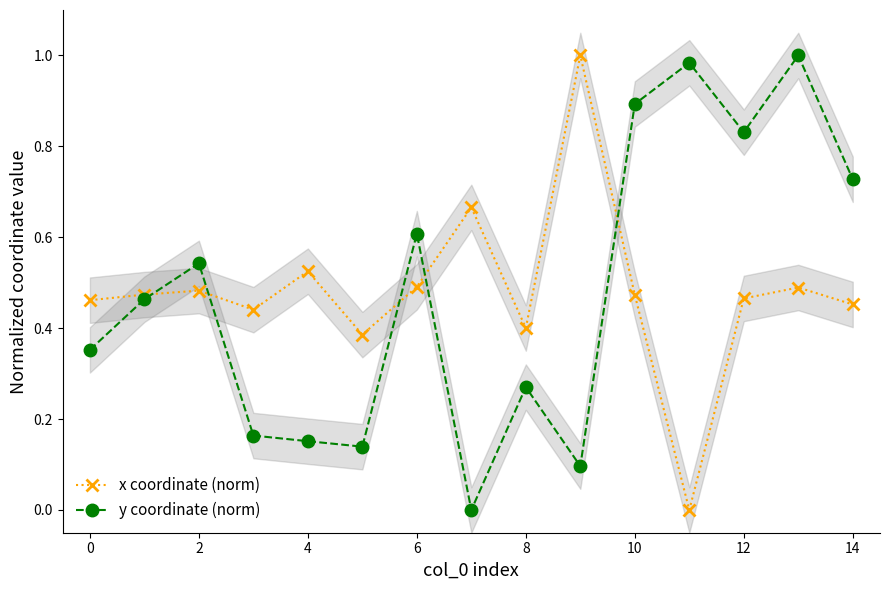

Is the value of y coordinate (norm) at 2 greater than the value of x coordinate (norm) at 0?

Yes